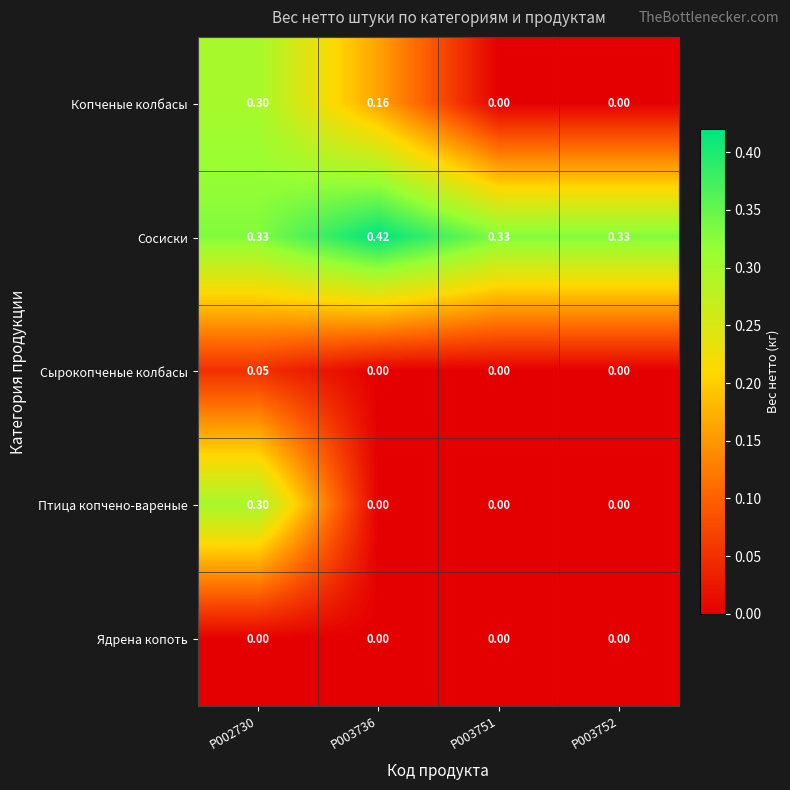

Which series has the largest total across all categories?

Сосиски